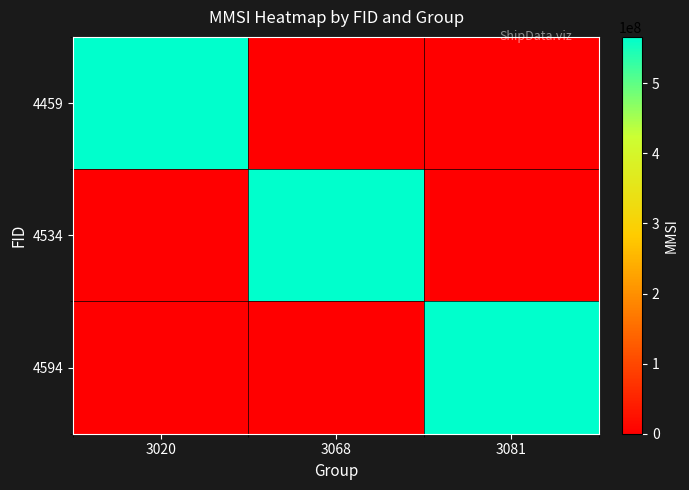

At how many categories does at least one series exceed 429260080?

3